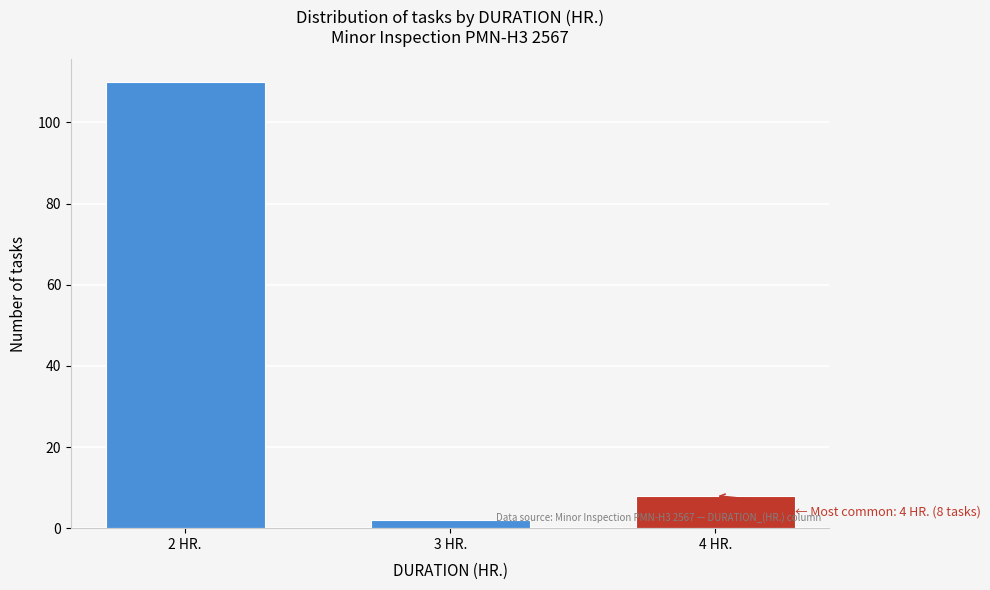

Reading left to right, what are all the values shown in this chart?

110	2	8